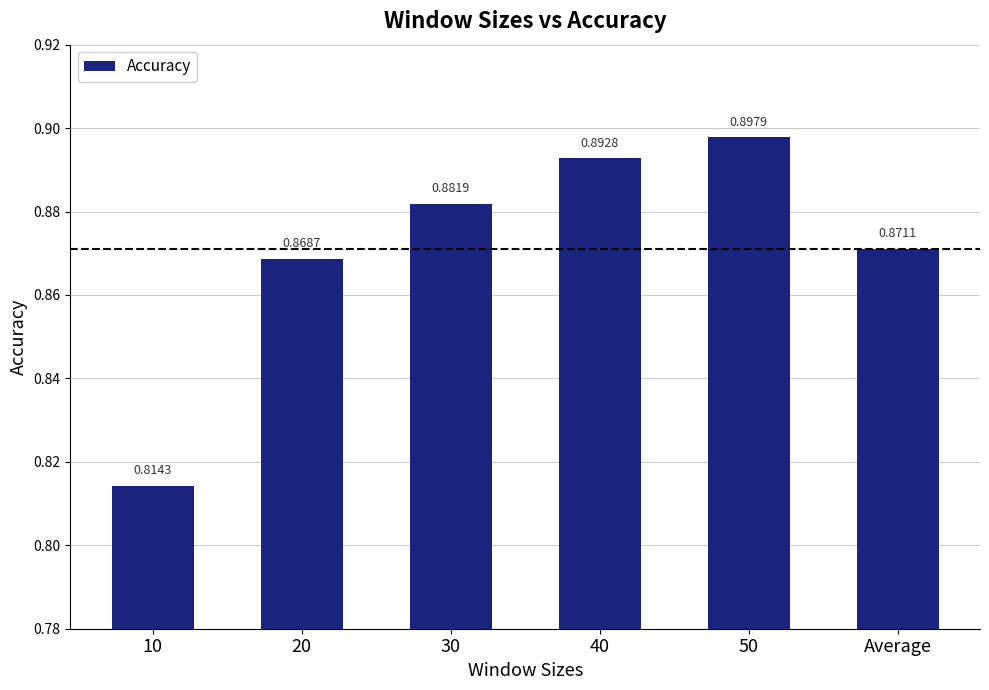

Rank the categories by value from lowest to highest.

10, 20, Average, 30, 40, 50